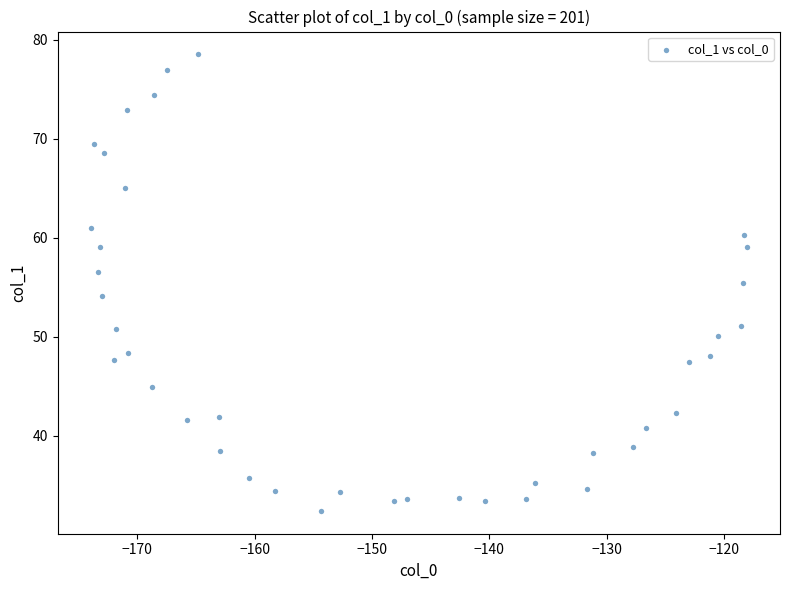

What is the range of X values (max minus min)?

56.0